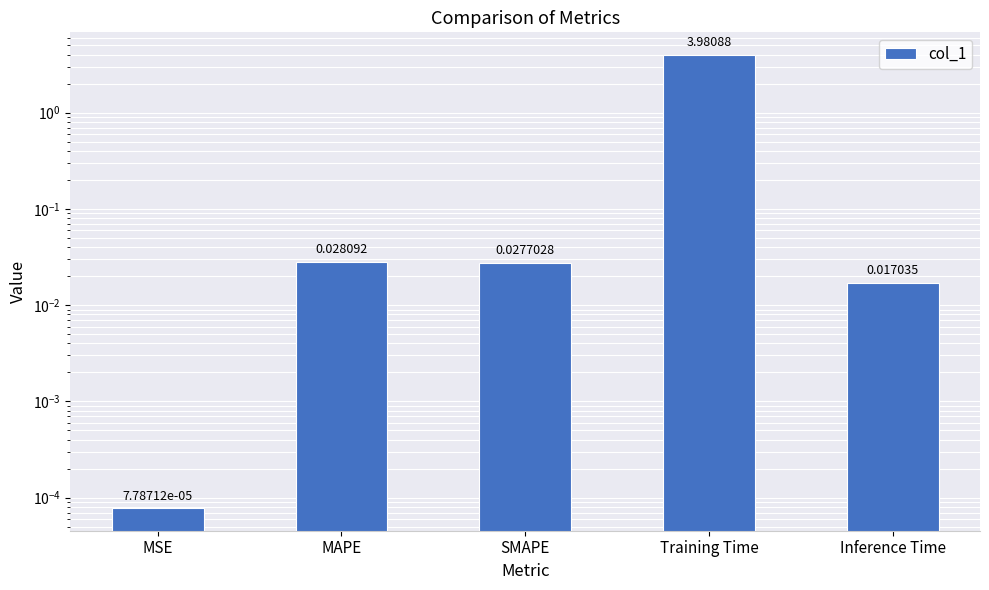

What is the label of the 1st bar from the right?

Inference Time